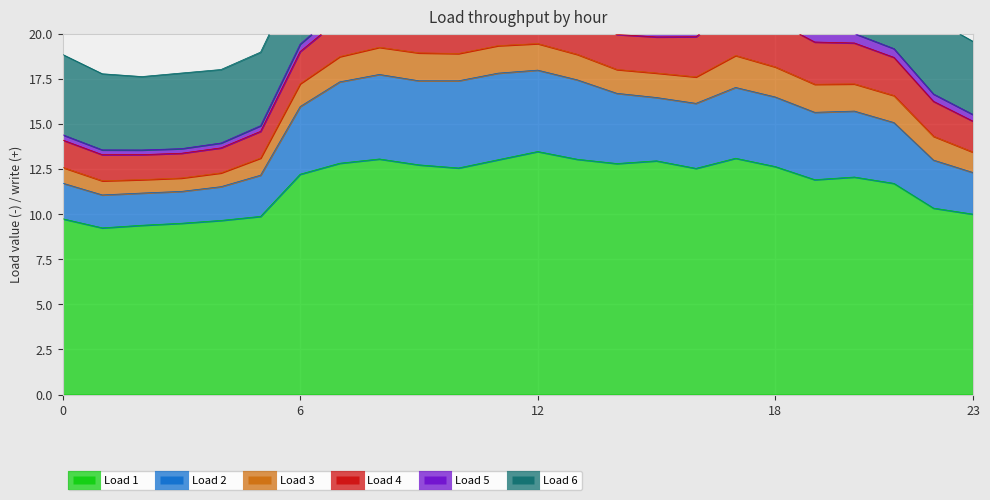

True or false: Load 1 has more than 1 interior local peaks.

True